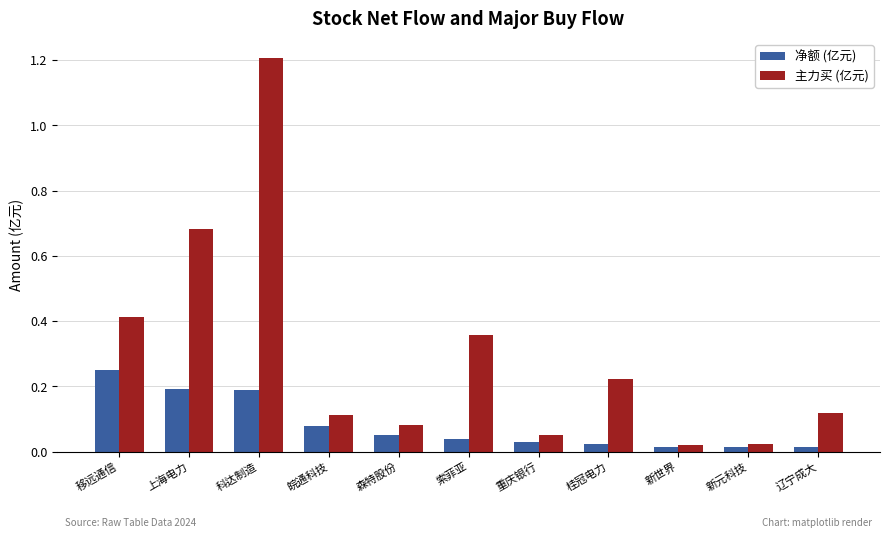

The value of 主力买 (亿元) at 索菲亚 is 0.5. True or false?

False